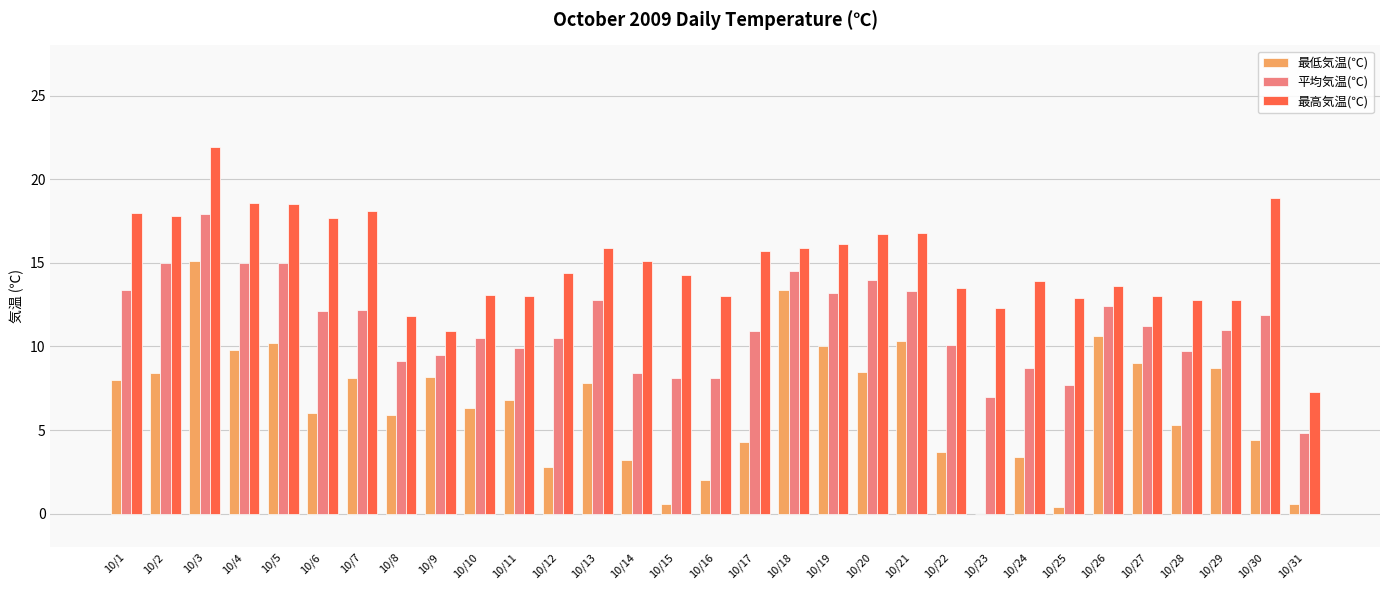

How many series are shown in this chart?

3